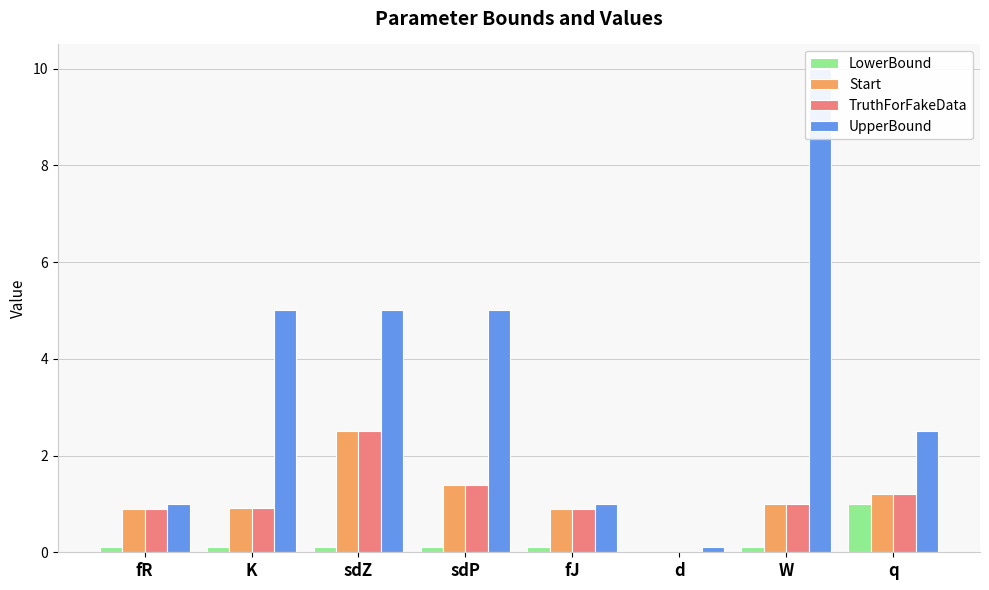

What value does the LowerBound series have at sdP?

0.1